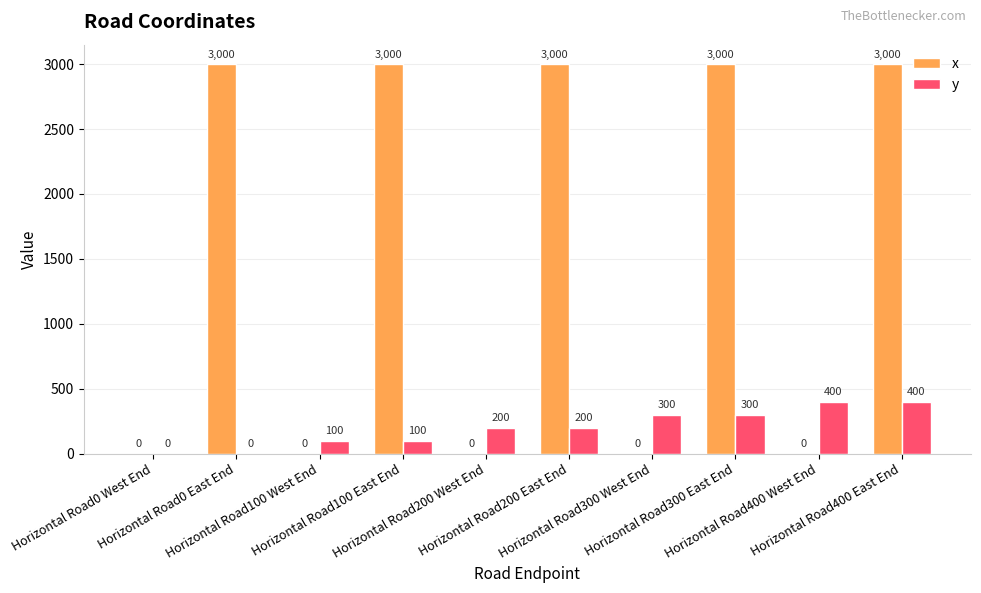

What is the highest value of the x series?

3000